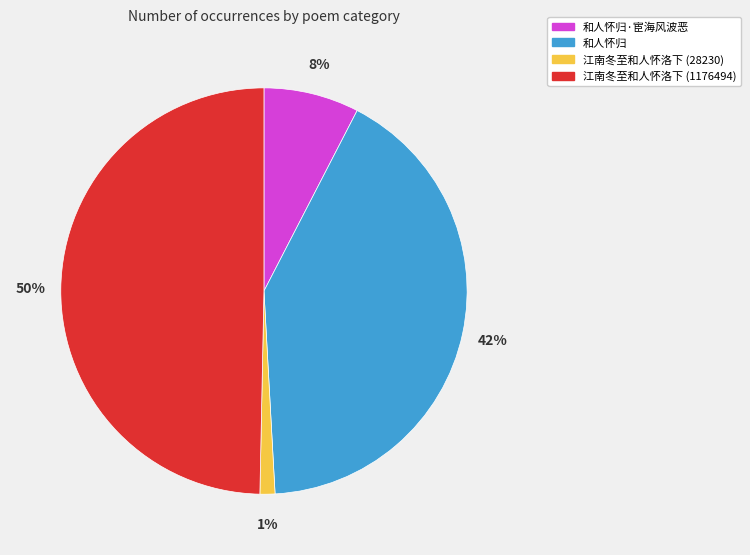

Which has a higher value, 和人怀归 or 江南冬至和人怀洛下 (1176494)?

江南冬至和人怀洛下 (1176494)